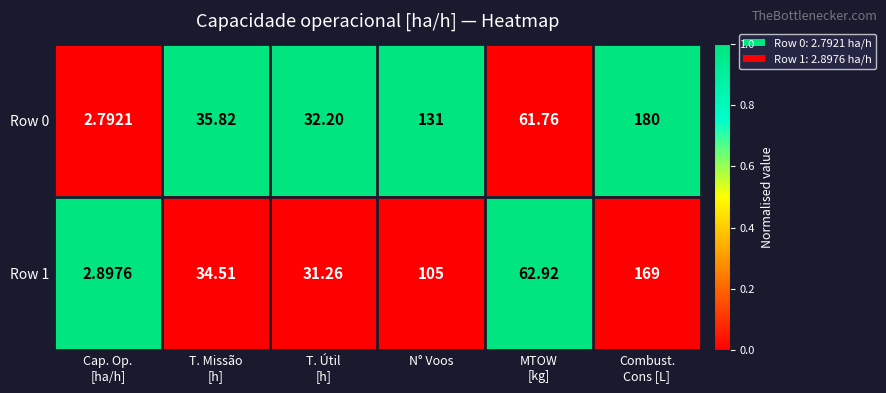

At which label is Row 1 closest to 85?

N° Voos